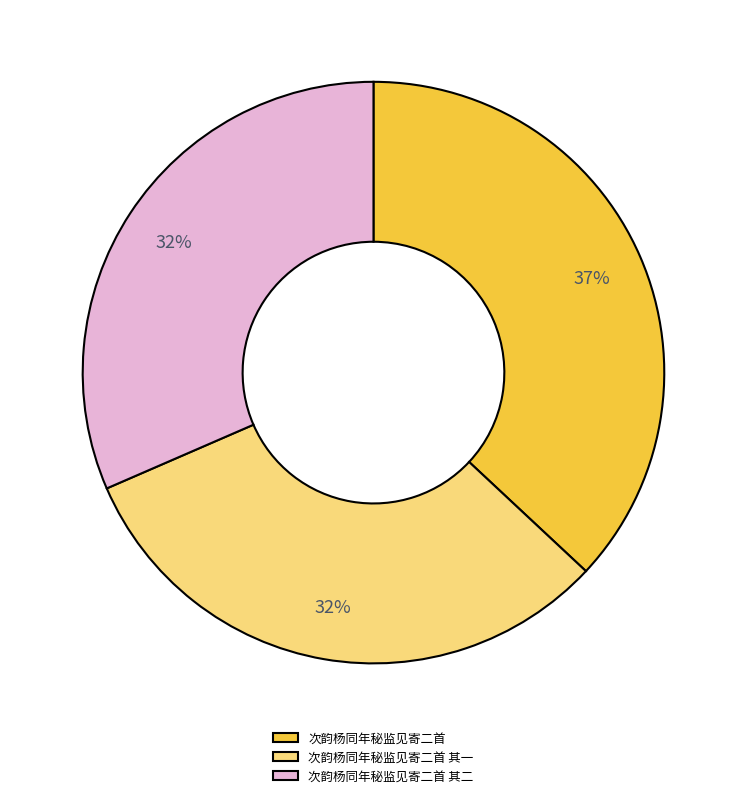

Count the number of slices in the pie.

3